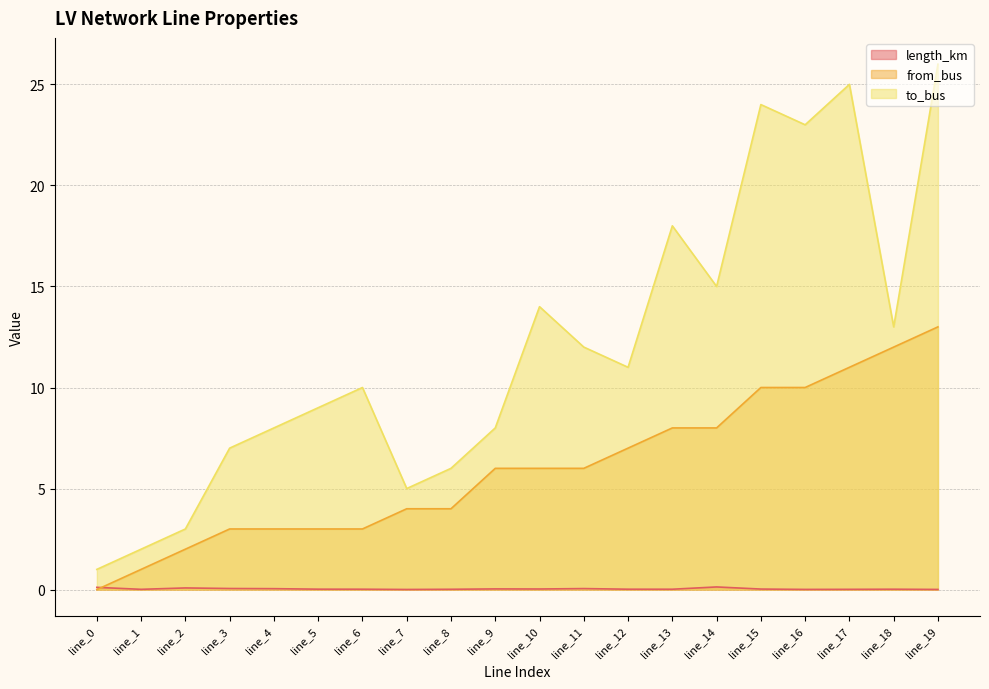

How many times do length_km and from_bus cross each other?

1